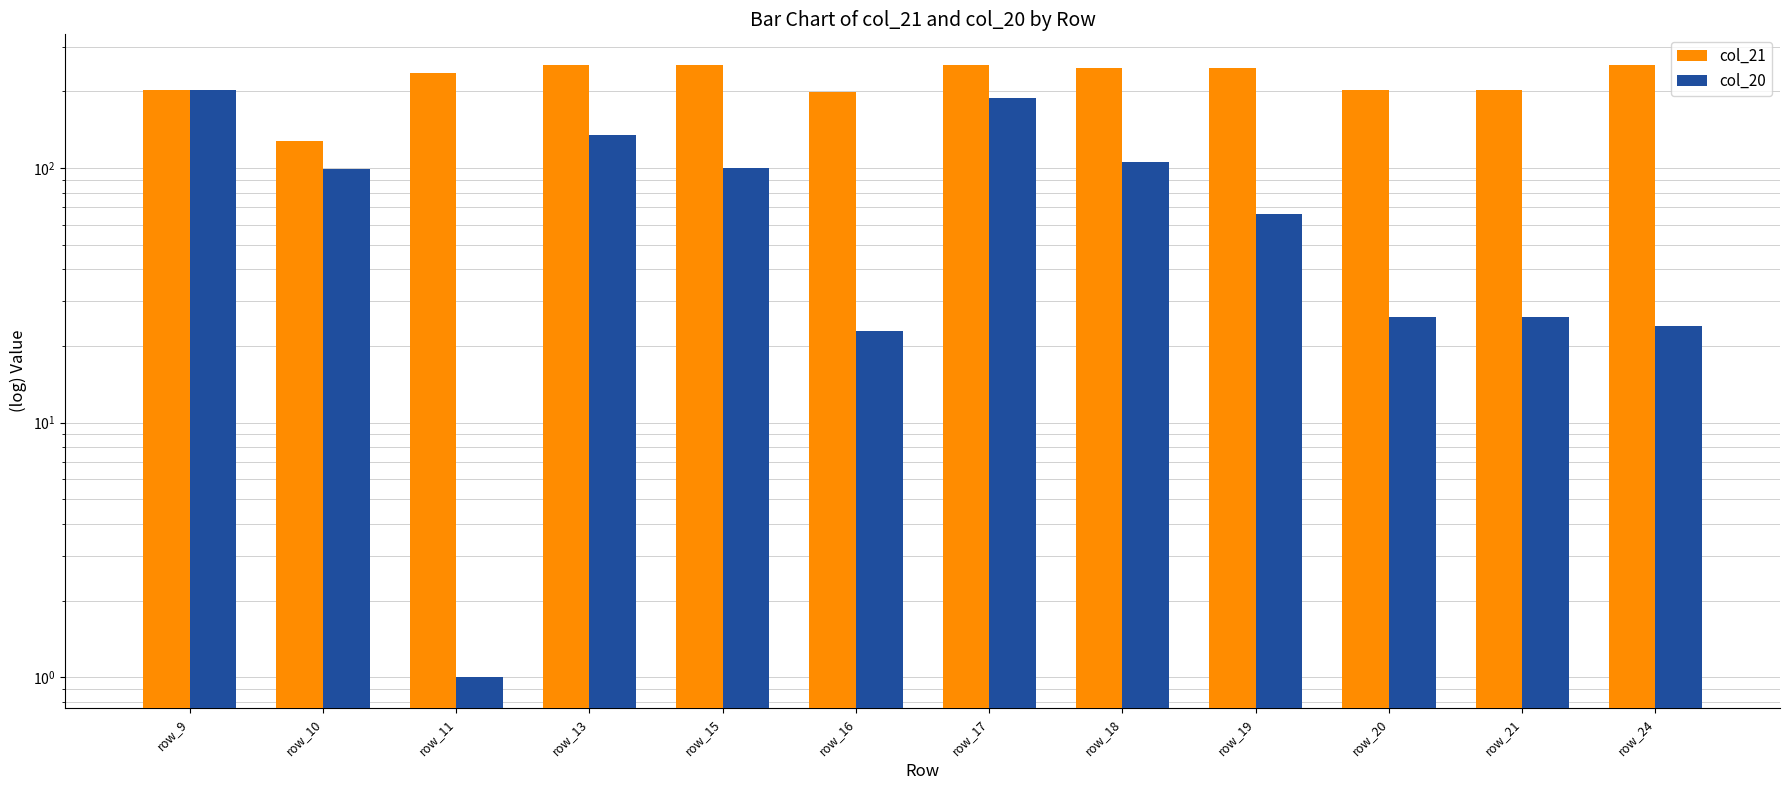

Are the bars horizontal?

No